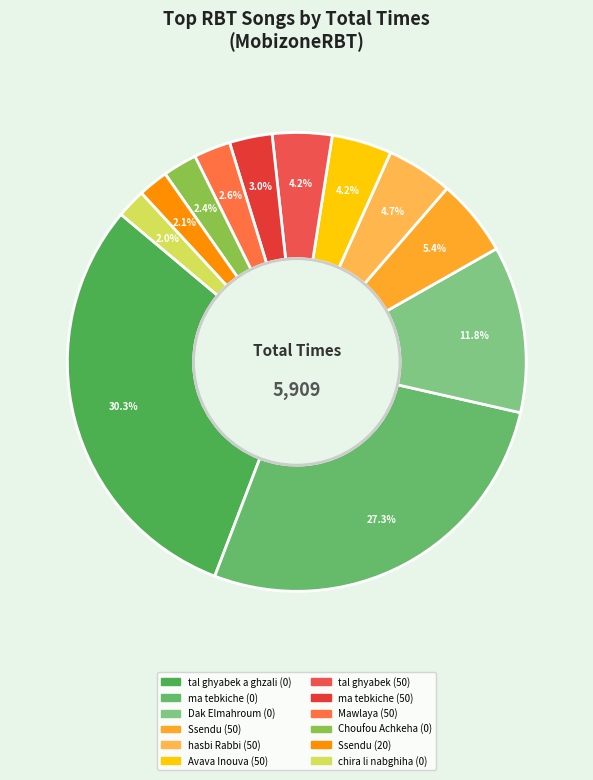

Is there a majority slice in this chart?

No